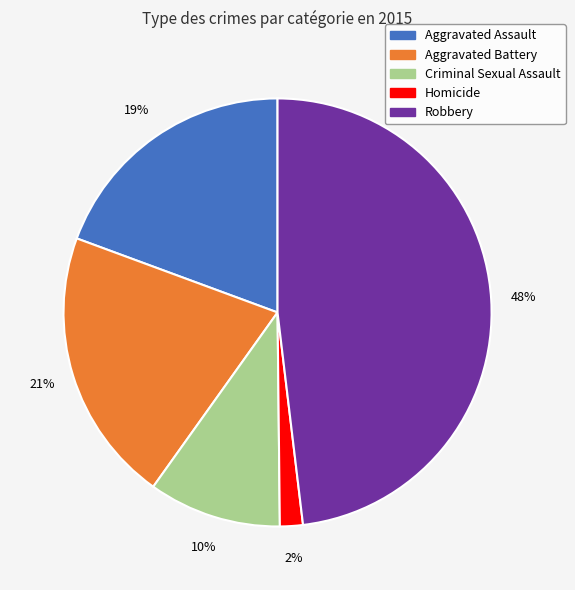

To the nearest percent, what portion does Aggravated Assault represent?

19%